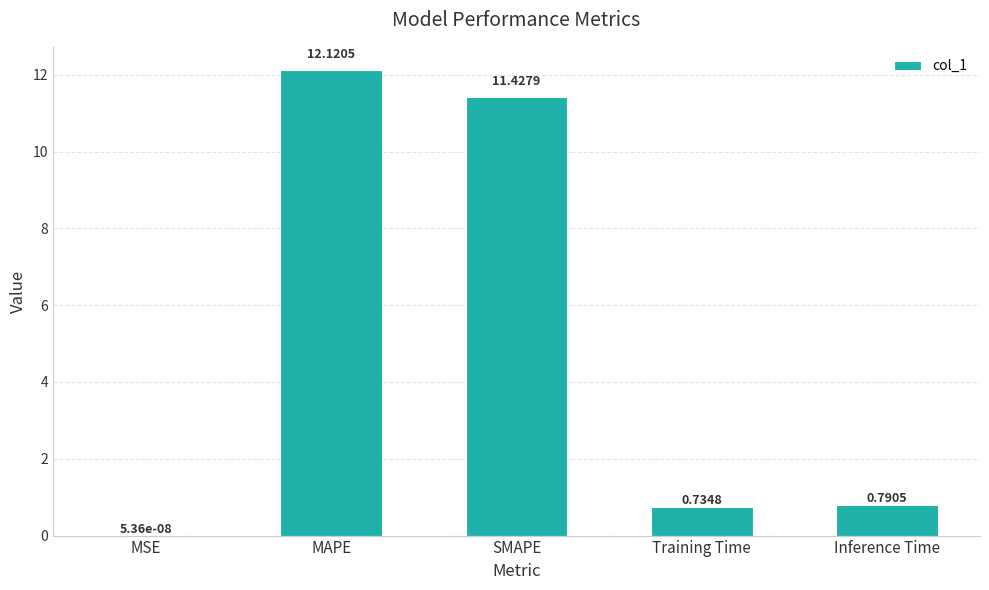

How many distinct data groups are displayed?

1